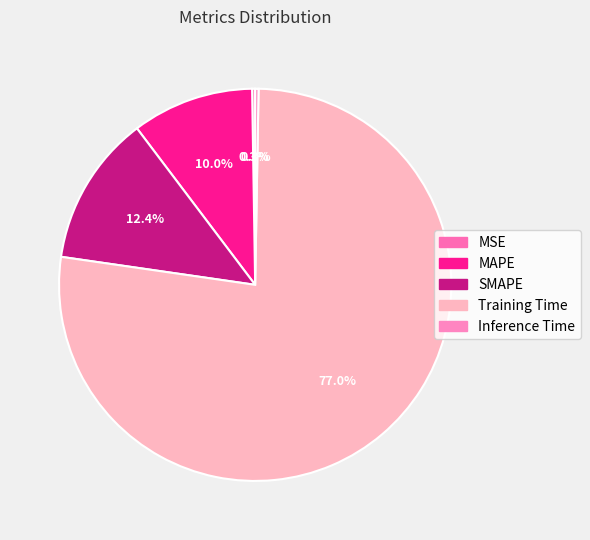

What is the majority slice?

Training Time